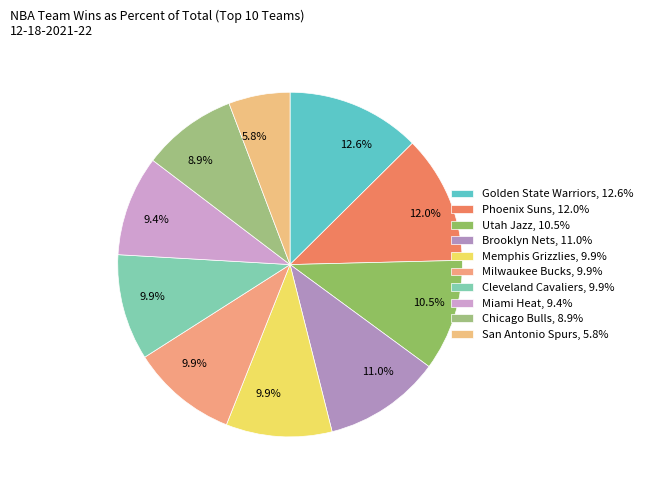

To the nearest percent, what is the difference between the largest and smallest slice percentages?

7%